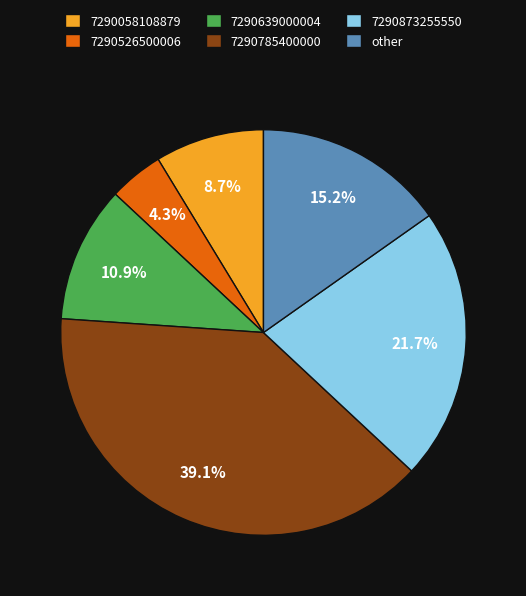

Combined, do 7290526500006 and 7290639000004 account for over 50%?

No